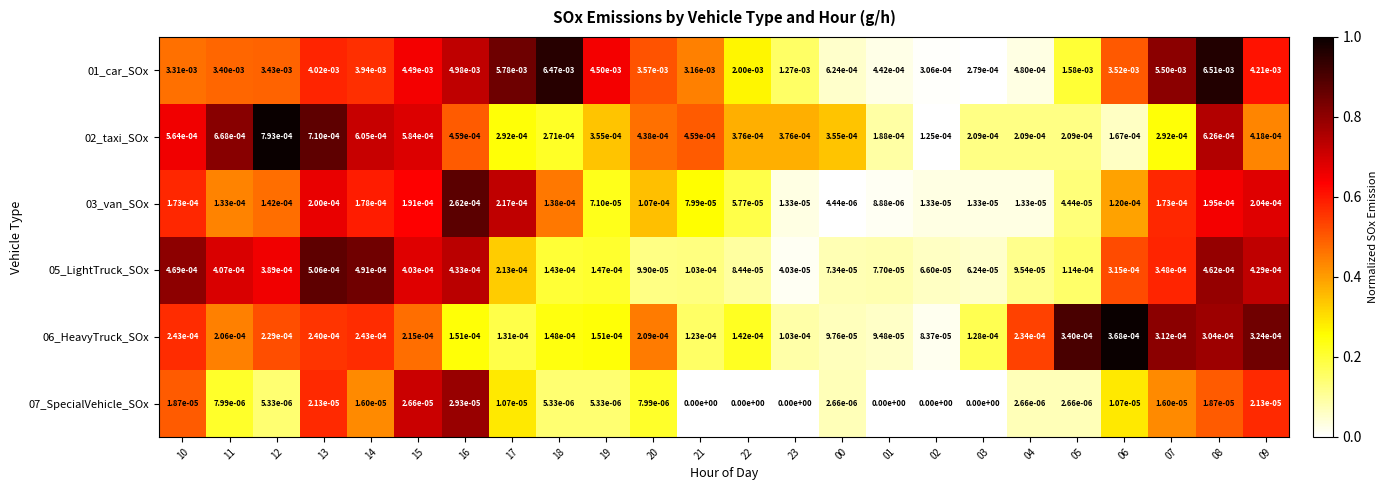

The value of 05_LightTruck_SOx at 15 is 0.0. True or false?

True